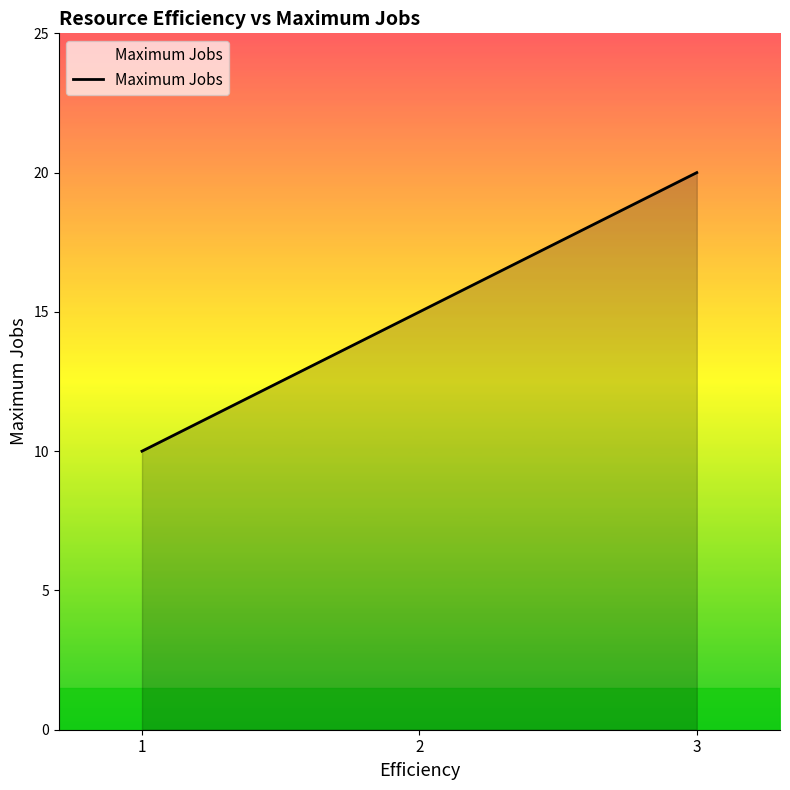

Reading left to right, extract all data points from this chart.

10	15	20